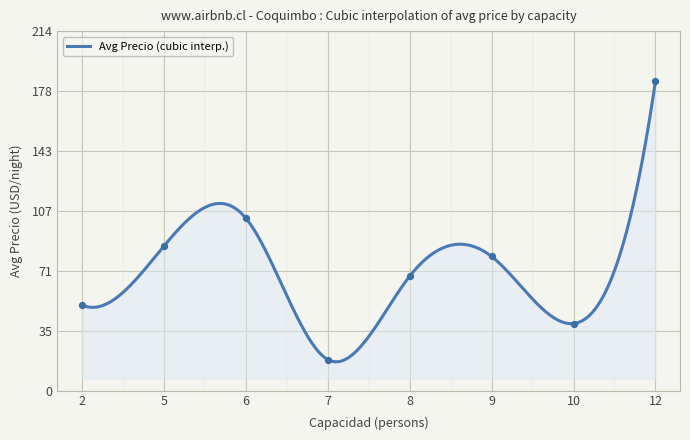

Which series has the largest total across all categories?

Avg Precio